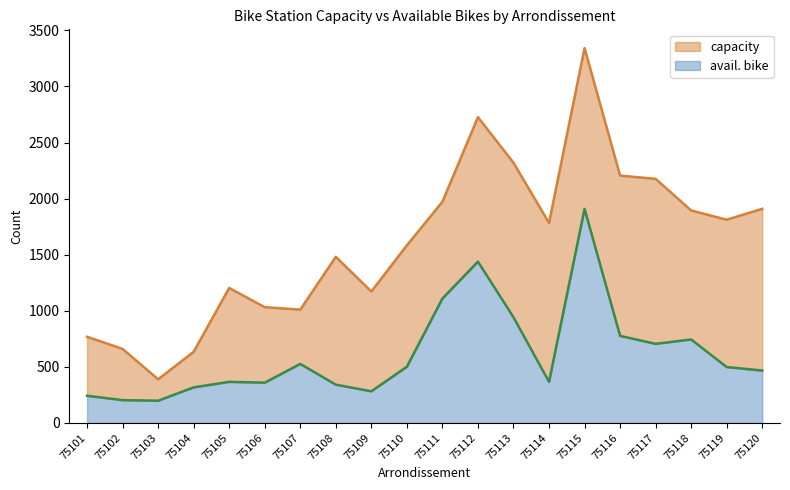

What is the value of the capacity point at the 8th from the left?

1481